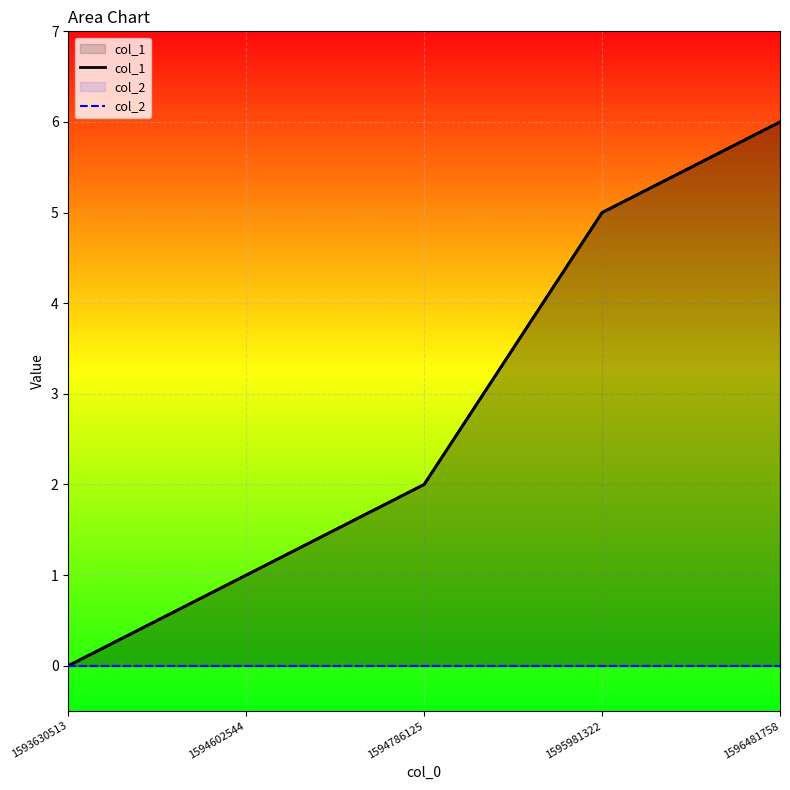

Reading left to right, what are all the values shown in this chart?

col_1: 0	1	2	5	6
col_2: 0	0	0	0	0